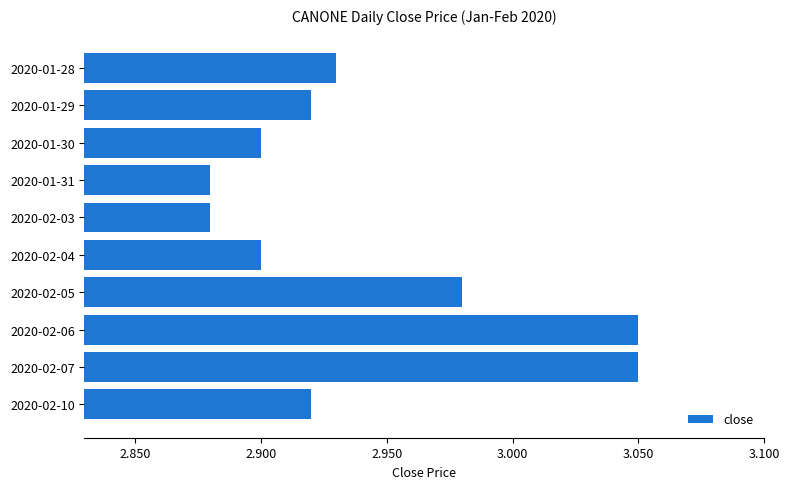

Does the chart contain stacked bars?

No